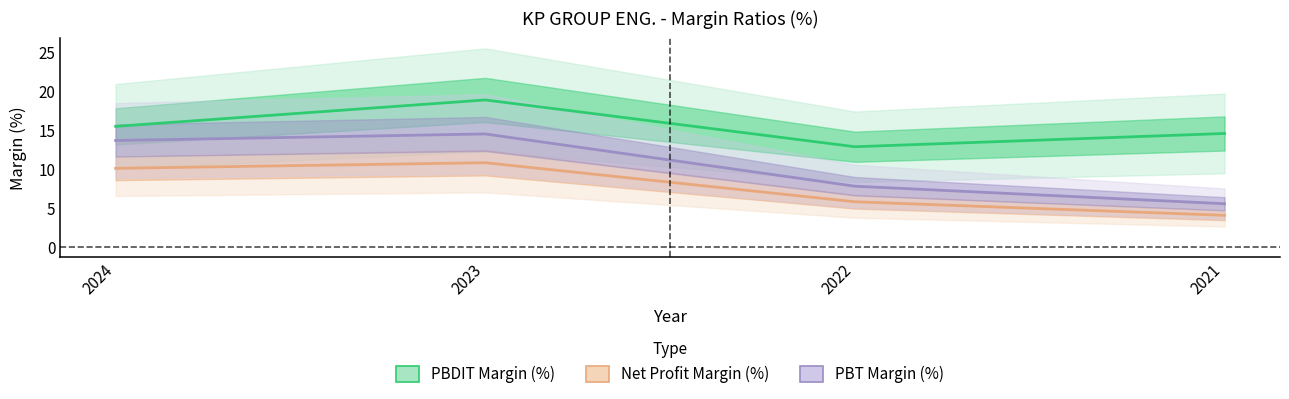

What is the value of the PBDIT Margin (%) point at the 4th from the left?

14.6